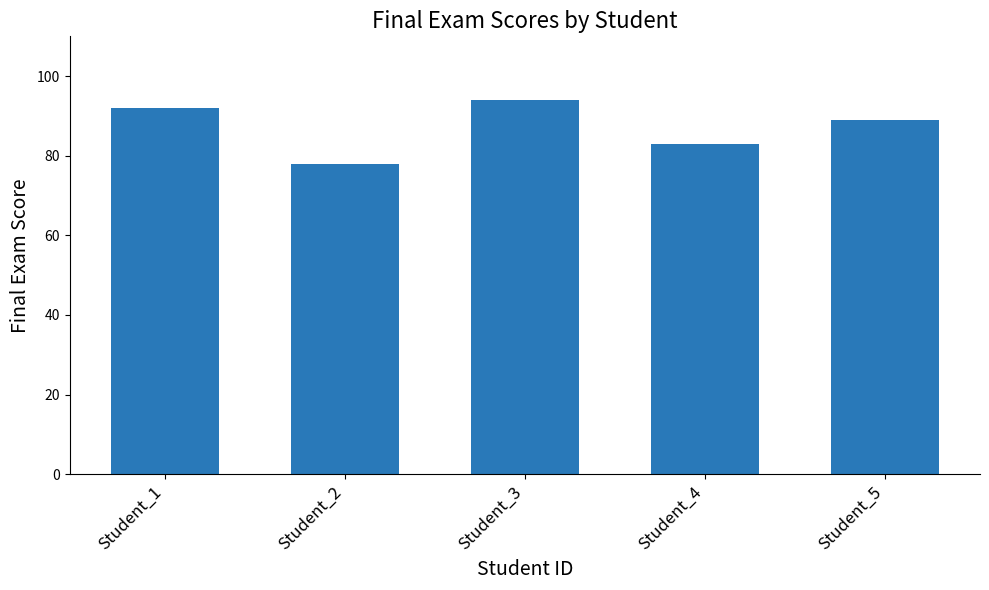

True or false: the data shows 78 at Student_2.

True